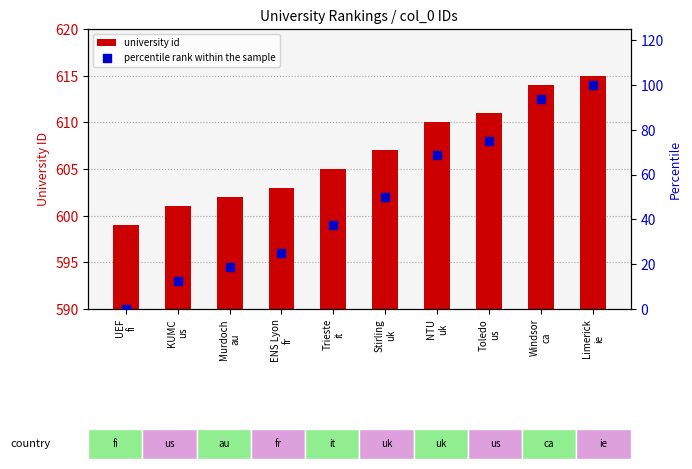

Which series has the largest Y range (max minus min)?

percentile rank within the sample